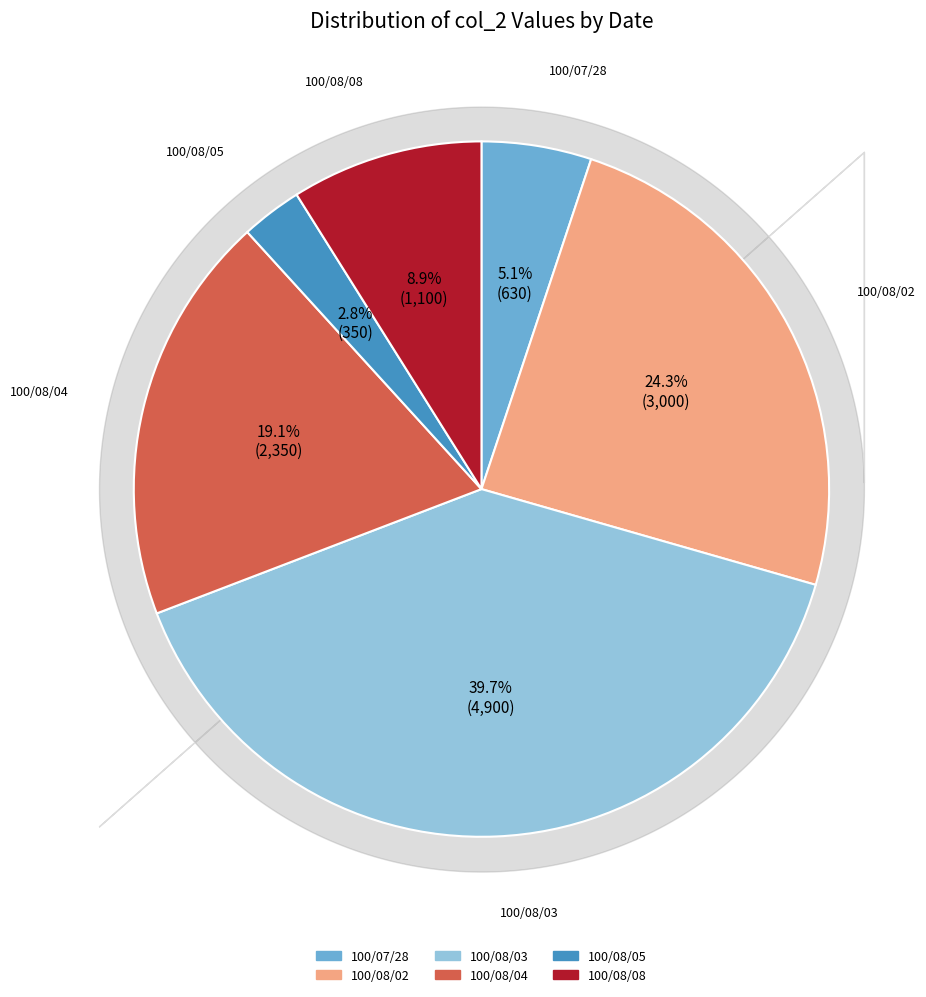

Does 100/07/28 represent more than half of the total?

No